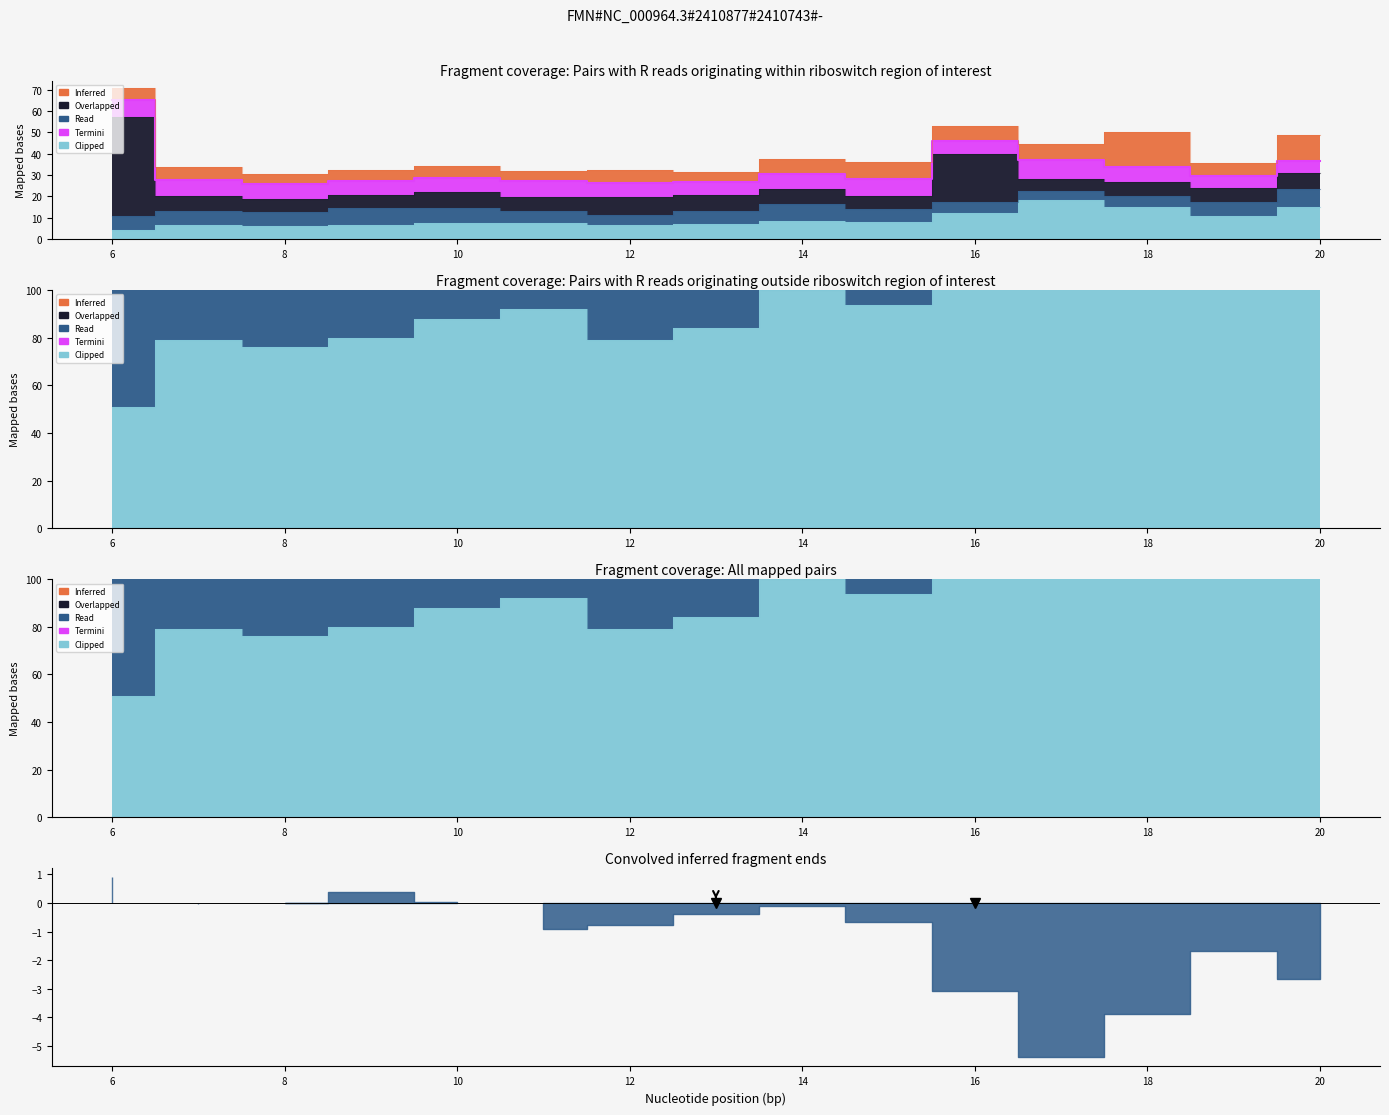

Rank the series by their maximum value, from lowest to highest.

Read, Termini, Inferred, Clipped, Overlapped